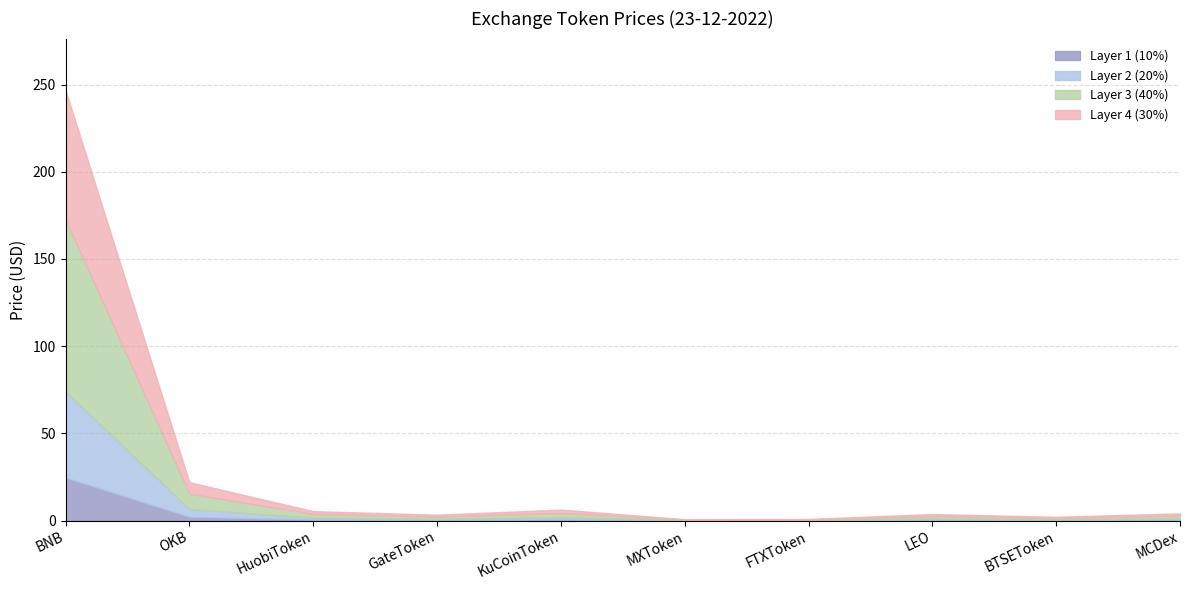

Count the number of data series in this chart.

1